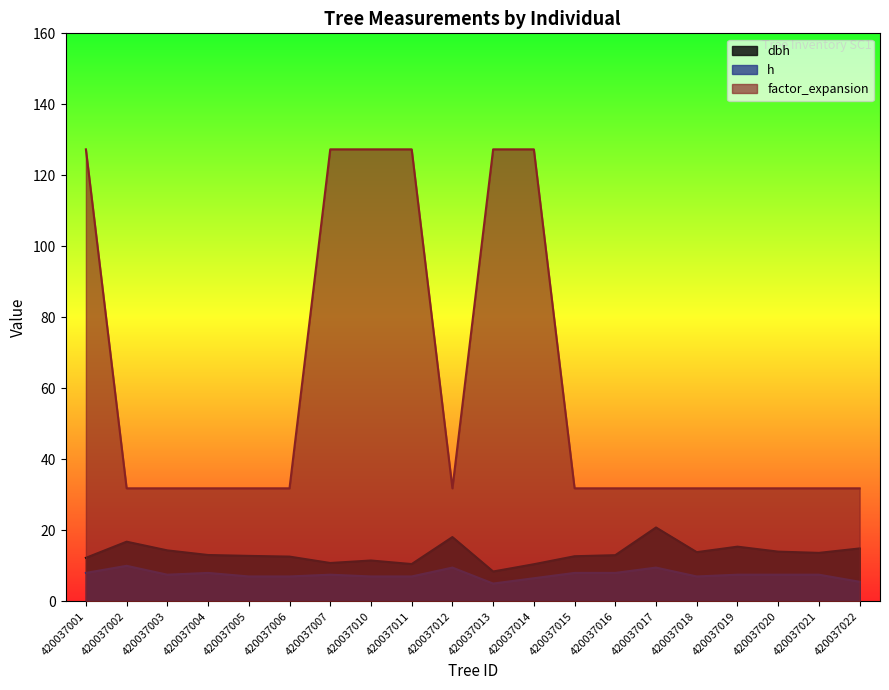

Reading left to right, list all the values displayed in this chart.

dbh: 420037001=12.2	420037002=16.8	420037003=14.3	420037004=13.1	420037005=12.8	420037006=12.6	420037007=10.8	420037010=11.5	420037011=10.5	420037012=18.1	420037013=8.4	420037014=10.4	420037015=12.7	420037016=13.0	420037017=20.8	420037018=13.8	420037019=15.4	420037020=14.0	420037021=13.7	420037022=14.9
h: 420037001=8.0	420037002=10.0	420037003=7.5	420037004=8.0	420037005=7.0	420037006=7.0	420037007=7.5	420037010=7.0	420037011=7.0	420037012=9.5	420037013=5.0	420037014=6.5	420037015=8.0	420037016=8.0	420037017=9.5	420037018=7.0	420037019=7.5	420037020=7.5	420037021=7.5	420037022=5.5
factor_expansion: 420037001=127.3	420037002=31.8	420037003=31.8	420037004=31.8	420037005=31.8	420037006=31.8	420037007=127.3	420037010=127.3	420037011=127.3	420037012=31.8	420037013=127.3	420037014=127.3	420037015=31.8	420037016=31.8	420037017=31.8	420037018=31.8	420037019=31.8	420037020=31.8	420037021=31.8	420037022=31.8